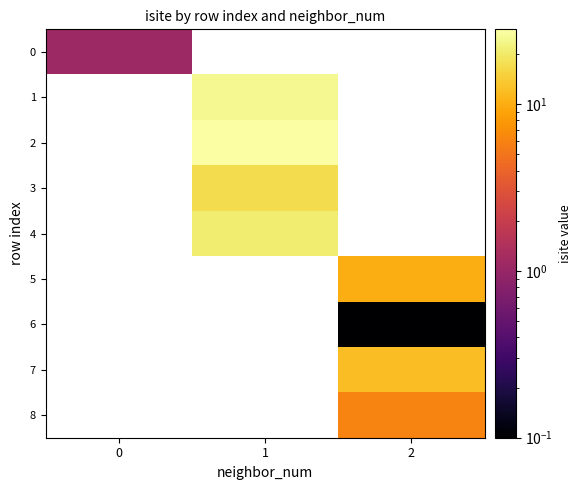

How many positive values does the 2 series have?

1